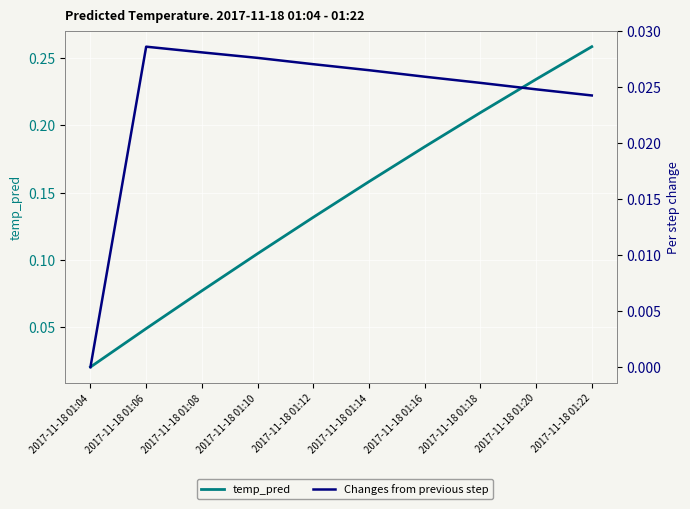

Rank the series by their maximum value, from lowest to highest.

Changes from previous step, temp_pred